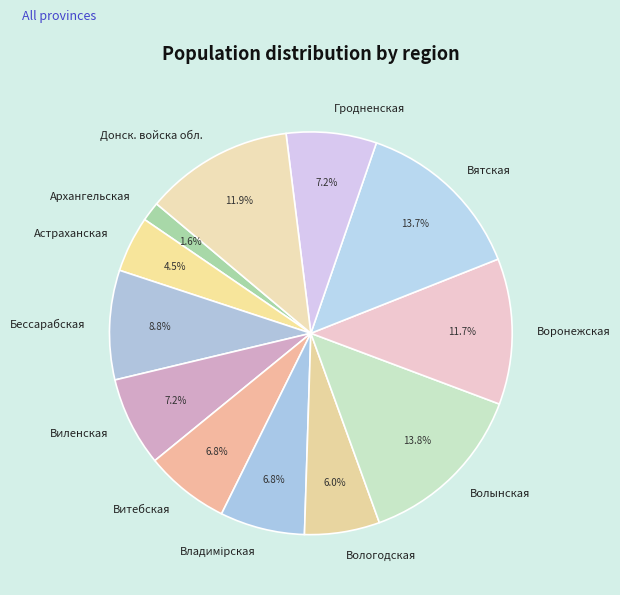

Combined, do Гродненская and Виленская account for over 50%?

No